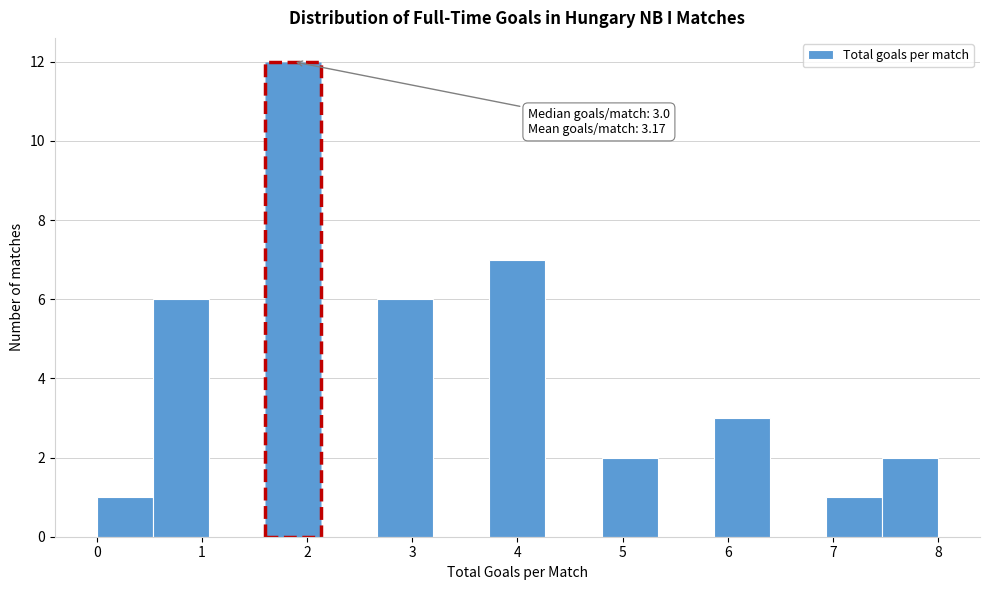

Over which range of the x-axis is the bar tallest?

1.6 to 2.1